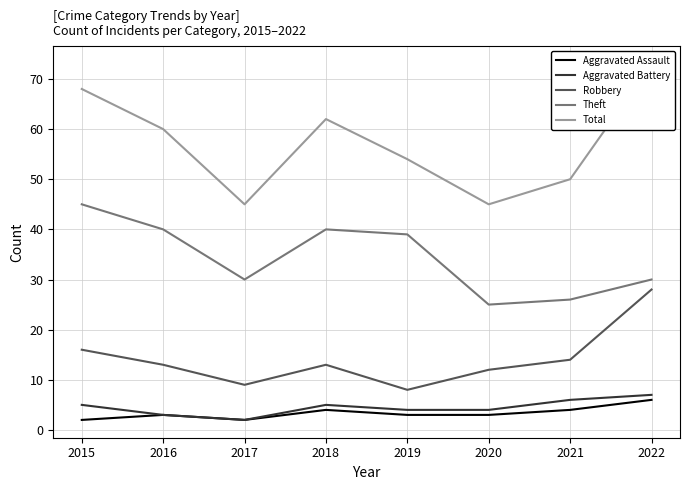

List the labels in order of Aggravated Assault value, largest first.

2022, 2018, 2021, 2016, 2019, 2020, 2015, 2017